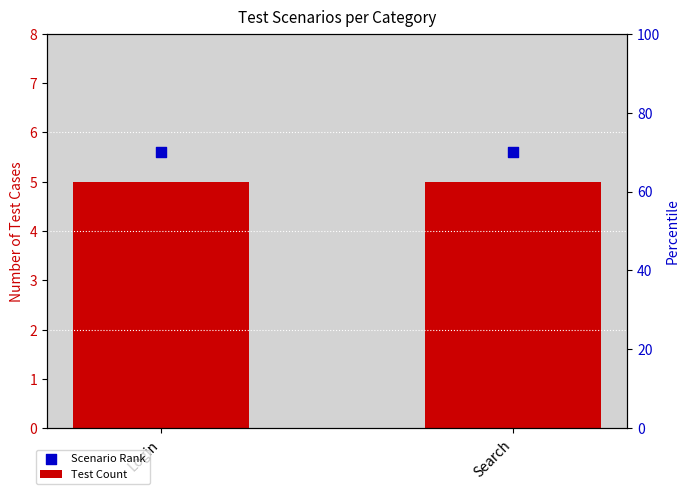

Which series has the largest total across all categories?

Scenario Rank